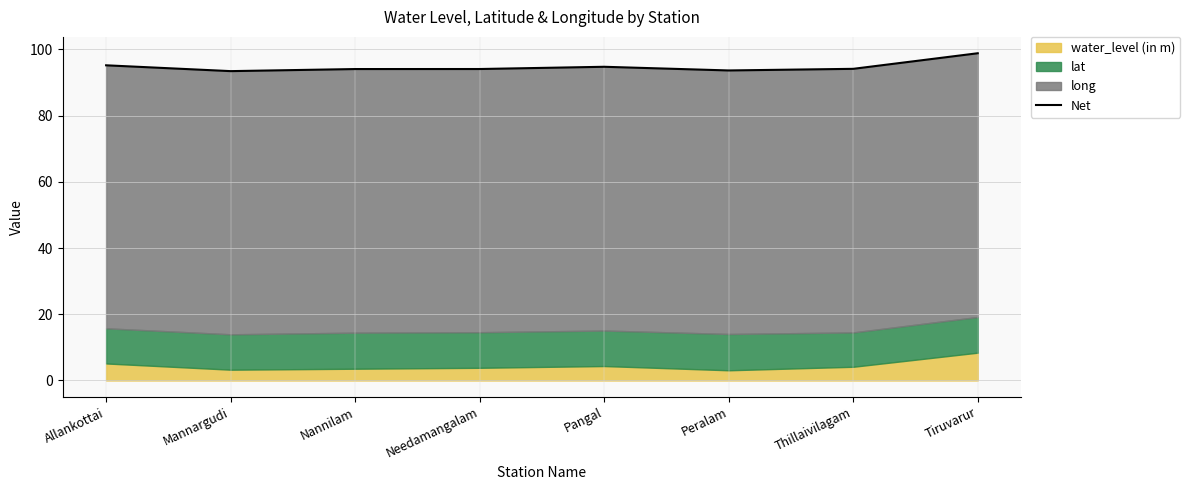

Which has a higher value, Pangal or Nannilam?

Pangal